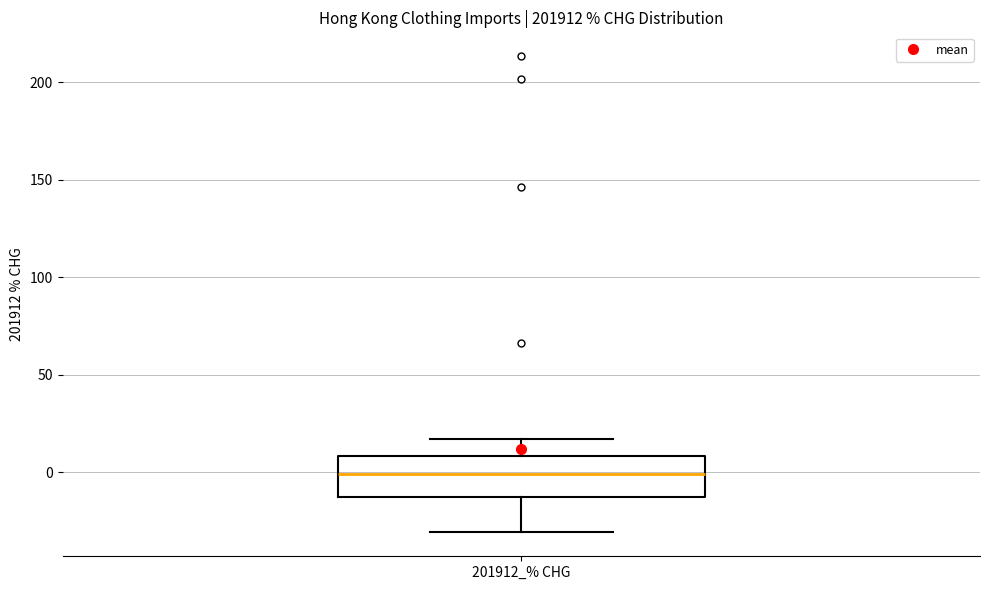

Read this box plot against the y-axis: the position of the median line, the range covered by the box, and the ends of both whiskers. The values are not printed on the chart, so give them approximately, as read against the axis.

median 0, box -10 to 10, whiskers -30 to 15